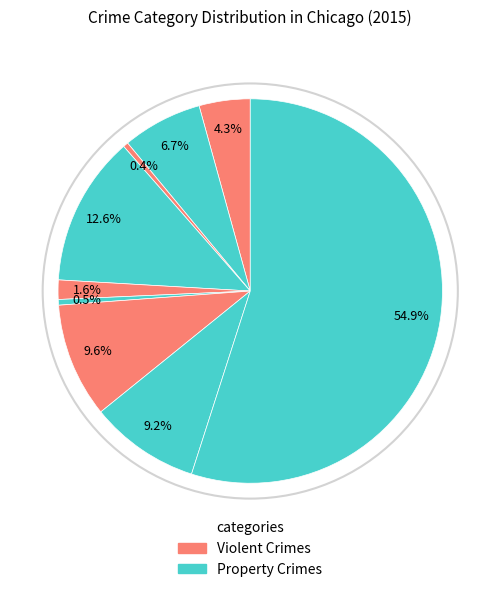

How many segments does this pie chart have?

9